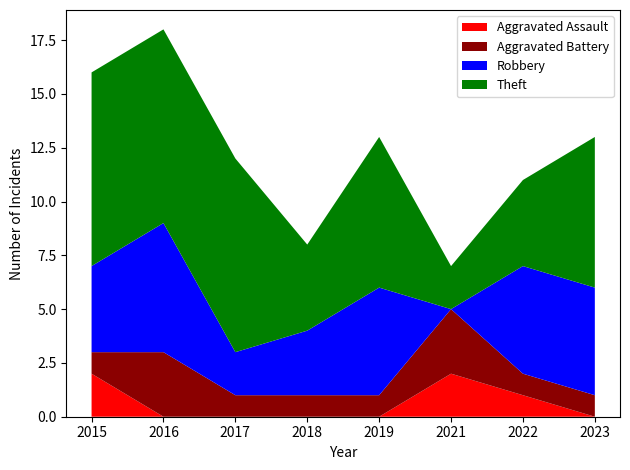

Reading left to right, what are all the values shown in this chart?

Aggravated Assault: 2015=2	2016=0	2017=0	2018=0	2019=0	2021=2	2022=1	2023=0
Aggravated Battery: 2015=1	2016=3	2017=1	2018=1	2019=1	2021=3	2022=1	2023=1
Robbery: 2015=4	2016=6	2017=2	2018=3	2019=5	2021=0	2022=5	2023=5
Theft: 2015=9	2016=9	2017=9	2018=4	2019=7	2021=2	2022=4	2023=7